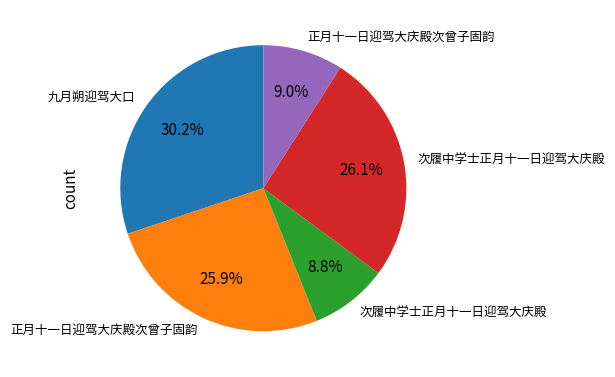

Is there any slice that represents more than half of the pie?

No